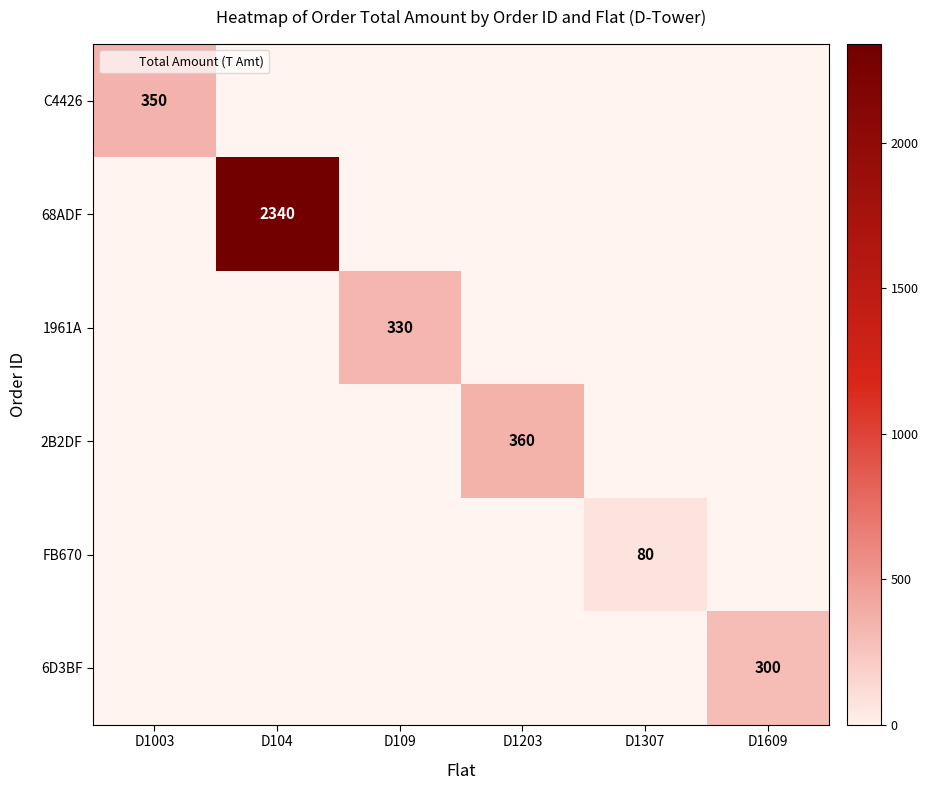

How many data points does each series have?

6